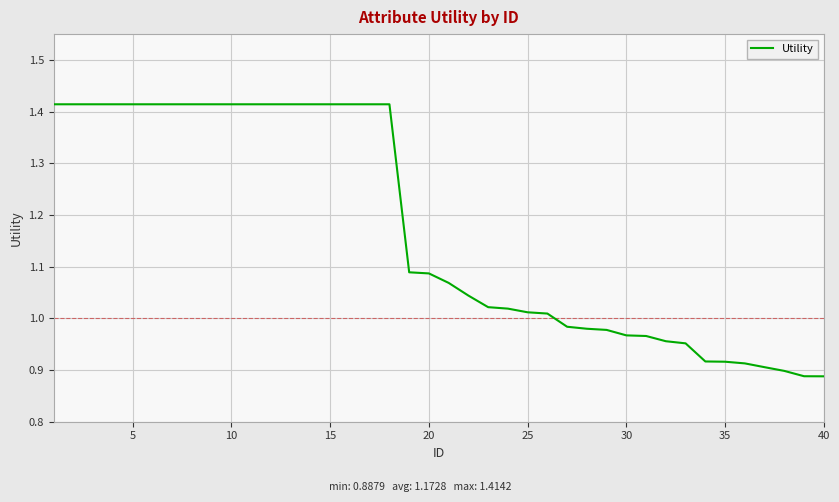

What is the difference between the maximum and minimum values?

0.5